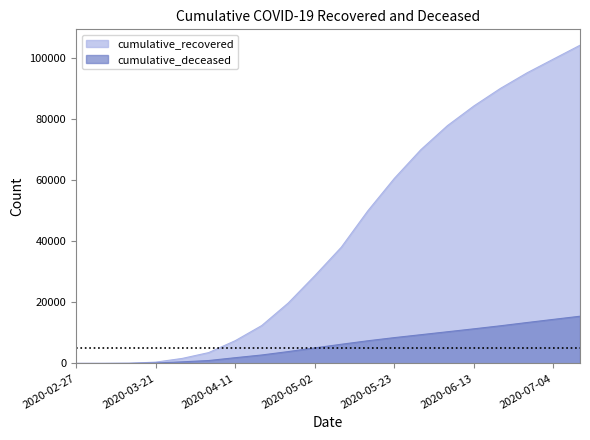

Which series has the widest spread of values?

cumulative_recovered